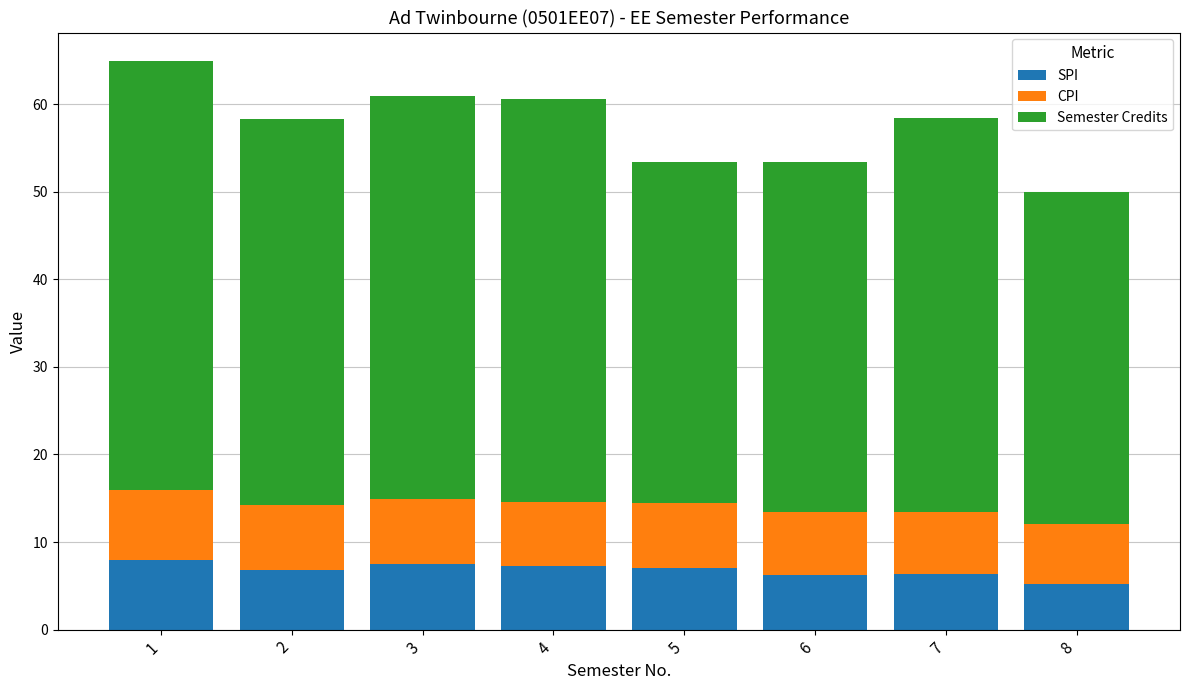

What is the total value across all series at 5?

53.4